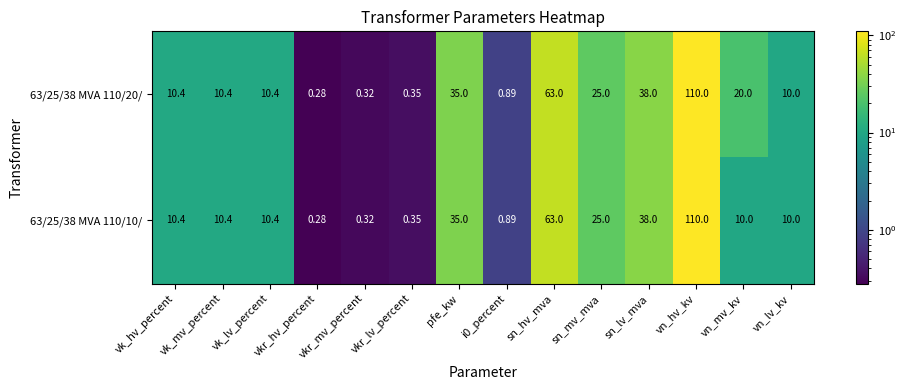

At which category is the sum across all series the highest?

vn_hv_kv